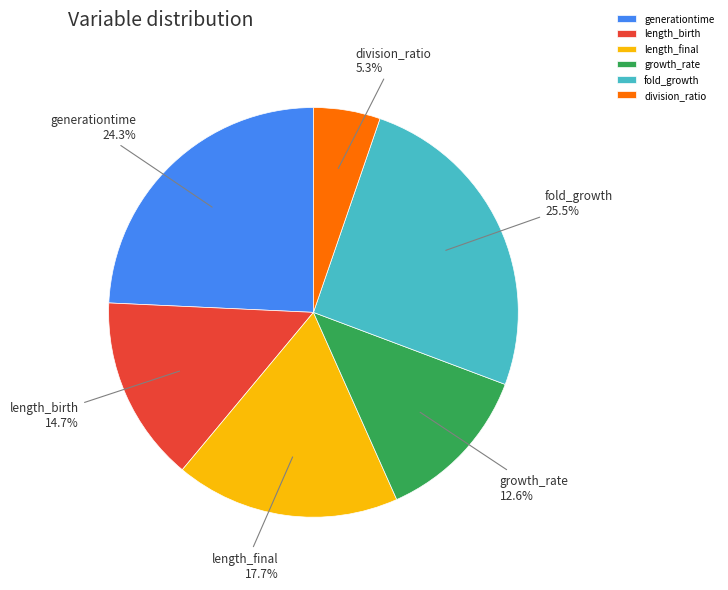

Does length_birth represent more than half of the total?

No